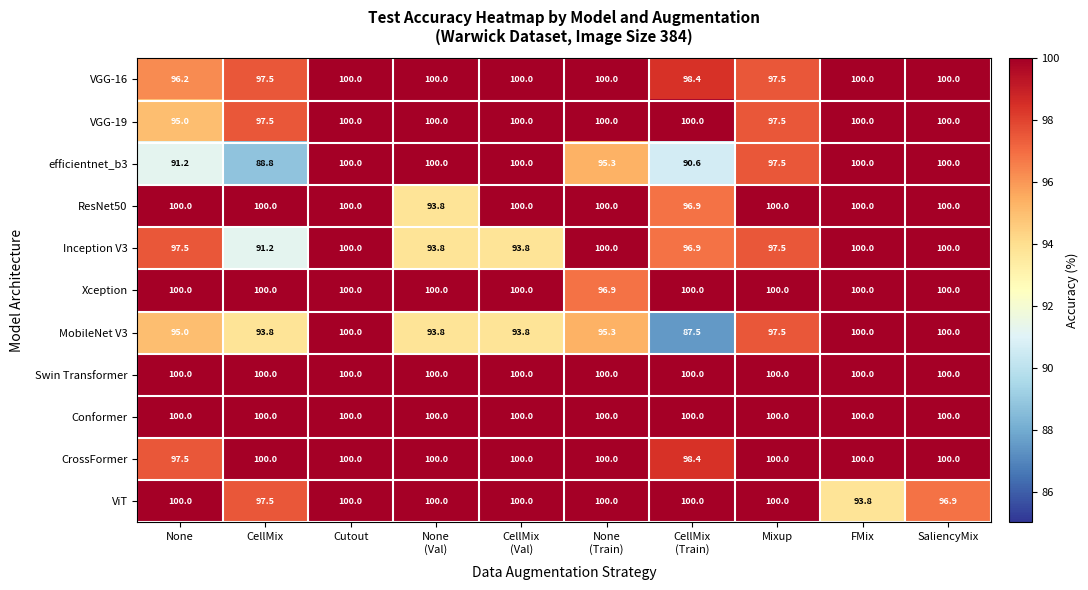

What is the difference between the highest and lowest values at FMix?

6.2